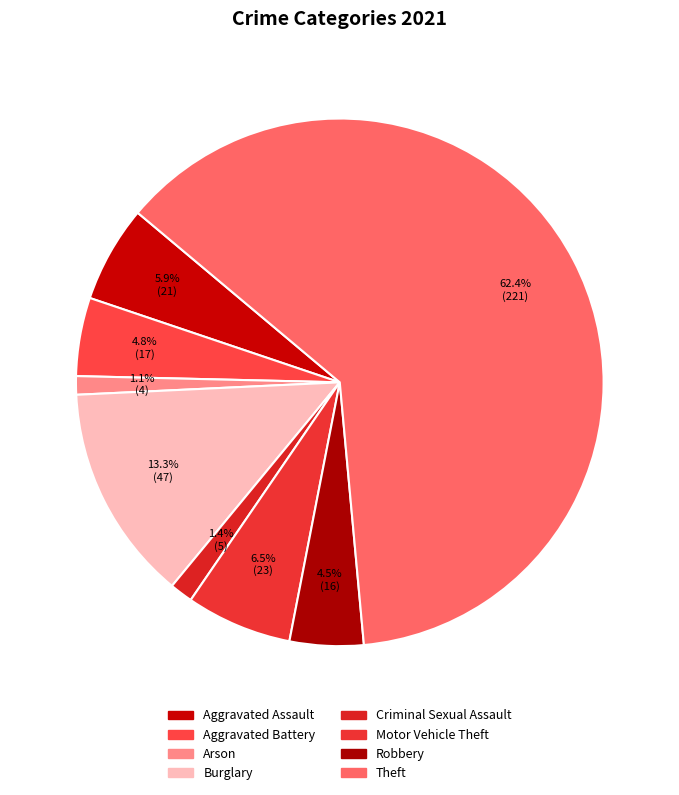

To the nearest percent, what is the combined percentage of Aggravated Assault and Theft?

68%